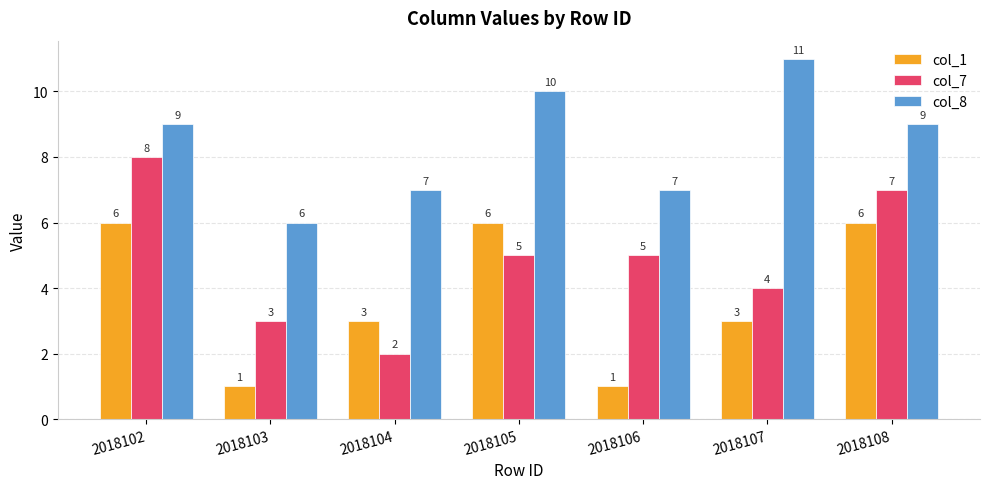

How many values in the col_8 series are below 9?

3